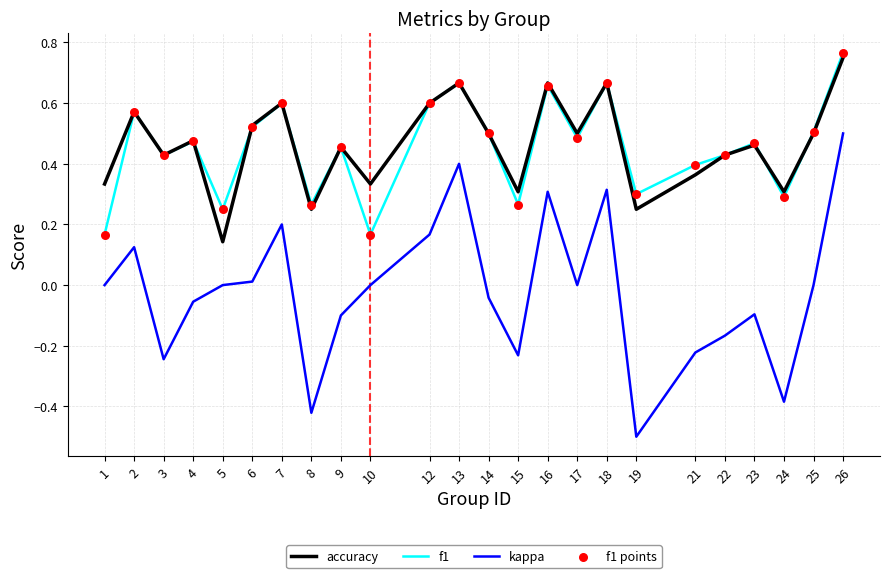

At which category is the sum across all series the highest?

26